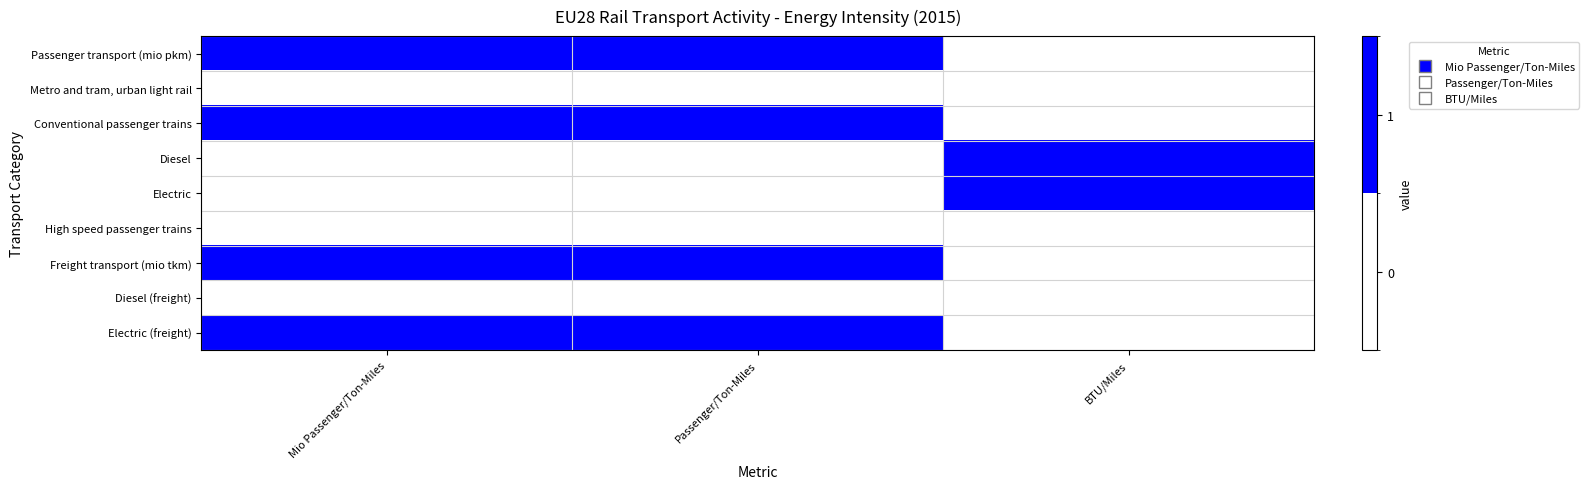

What is the total value across all series at BTU/Miles?

2